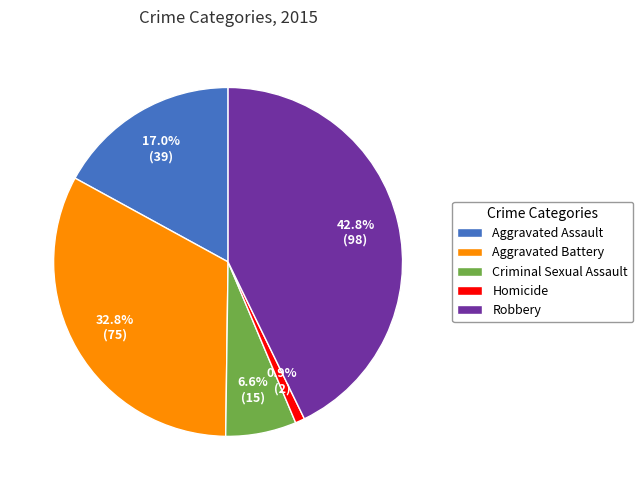

To the nearest percent, what portion does Aggravated Battery represent?

33%